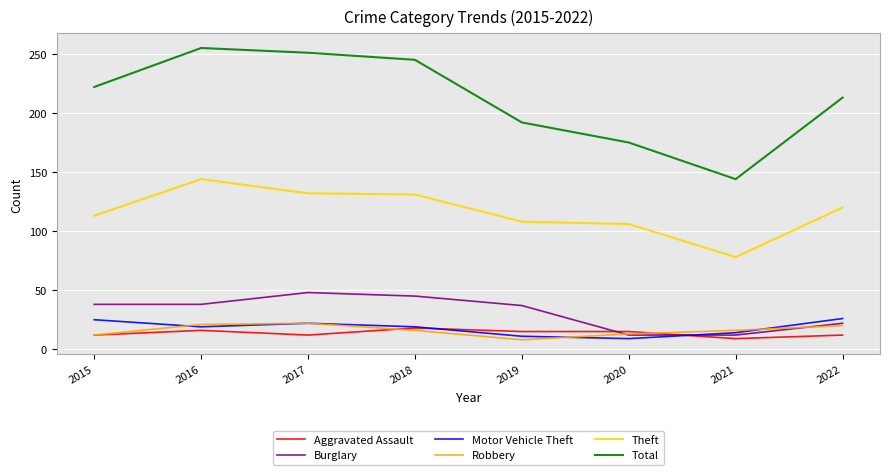

The Total series shows 322 at 2022. True or false?

False